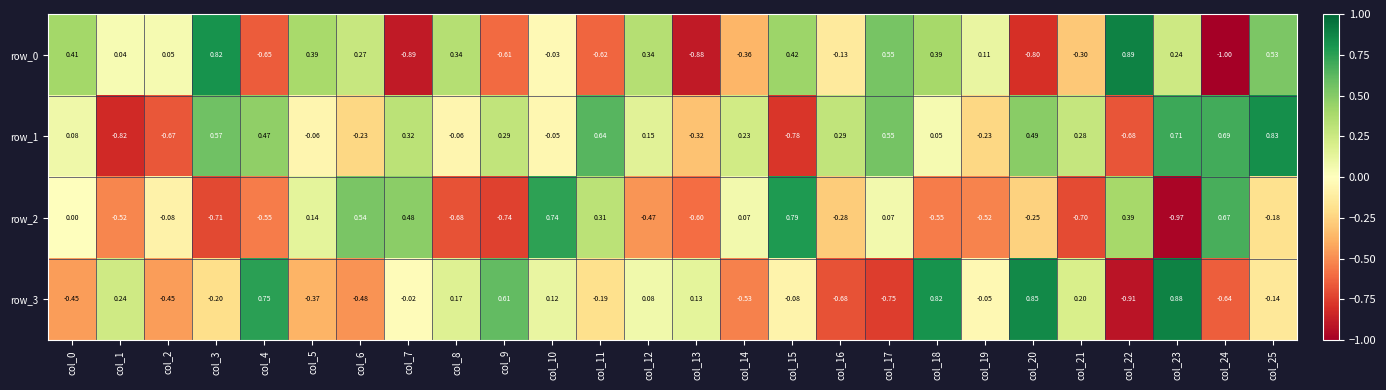

How many negative values does the row_3 series have?

15